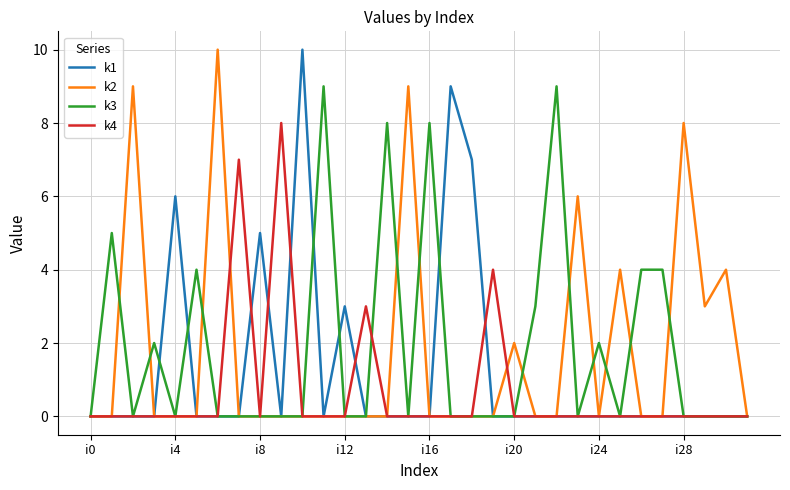

Reading left to right, list all the values displayed in this chart.

k1: 0	0	0	0	6	0	0	0	5	0	10	0	3	0	0	0	0	9	7	0	0	0	0	0	0	0	0	0	0	0	0	0
k2: 0	0	9	0	0	0	10	0	0	0	0	0	0	0	0	9	0	0	0	0	2	0	0	6	0	4	0	0	8	3	4	0
k3: 0	5	0	2	0	4	0	0	0	0	0	9	0	0	8	0	8	0	0	0	0	3	9	0	2	0	4	4	0	0	0	0
k4: 0	0	0	0	0	0	0	7	0	8	0	0	0	3	0	0	0	0	0	4	0	0	0	0	0	0	0	0	0	0	0	0